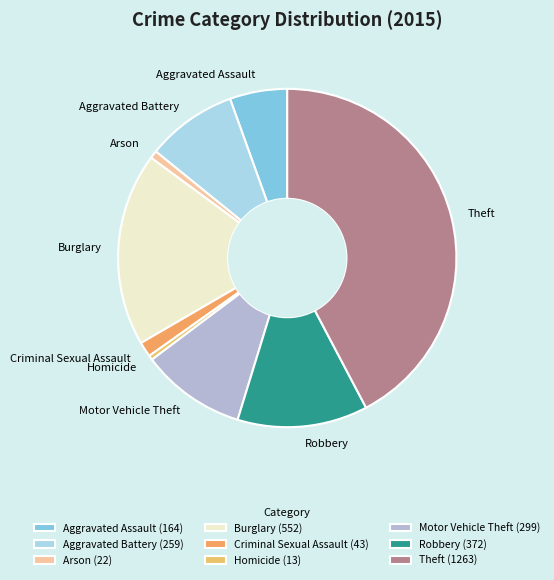

Count the number of slices in the pie.

9